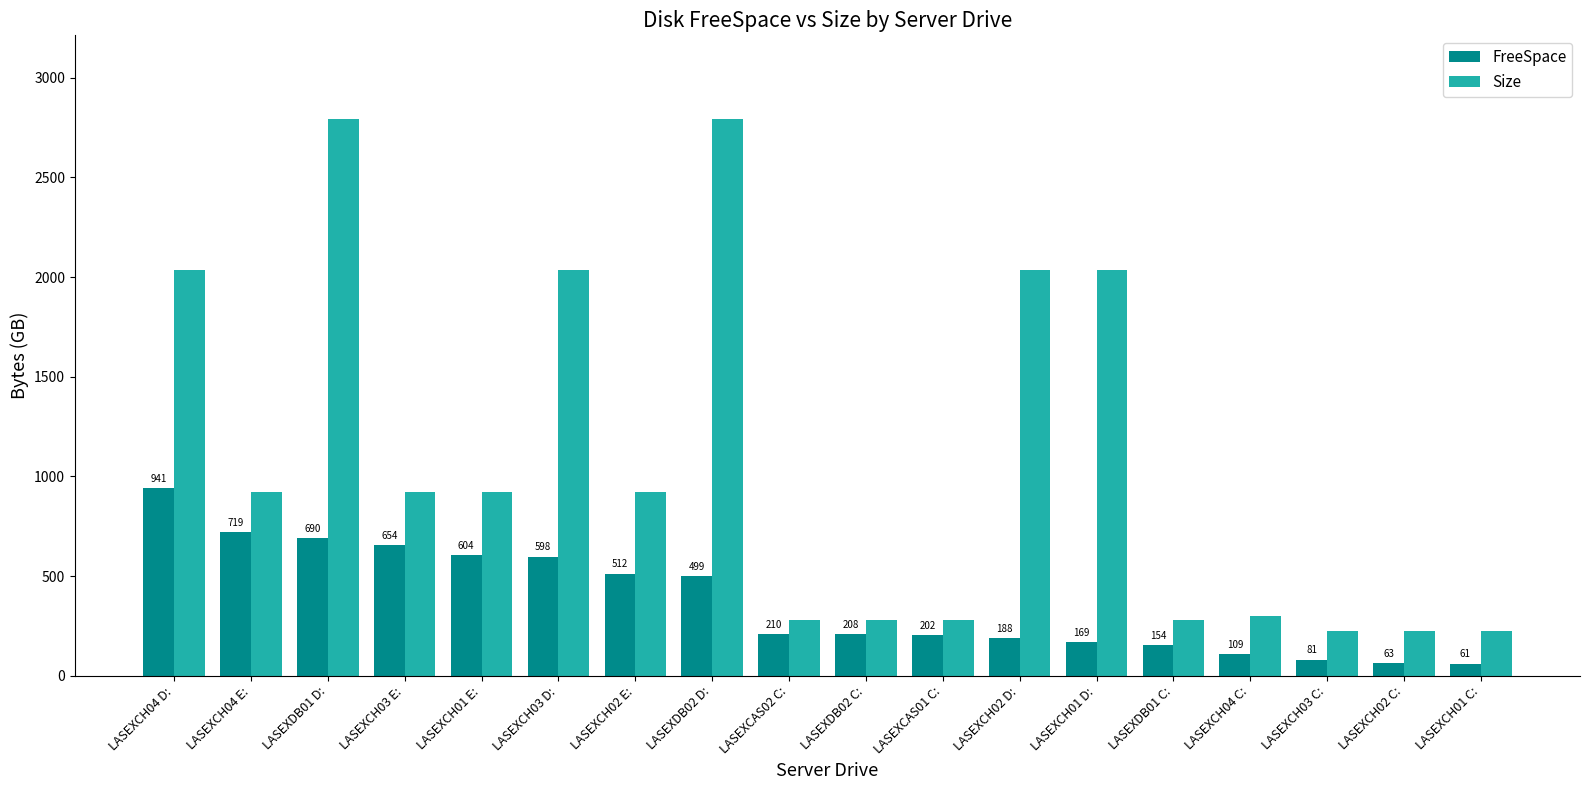

What is the average value of the FreeSpace series?

370.1